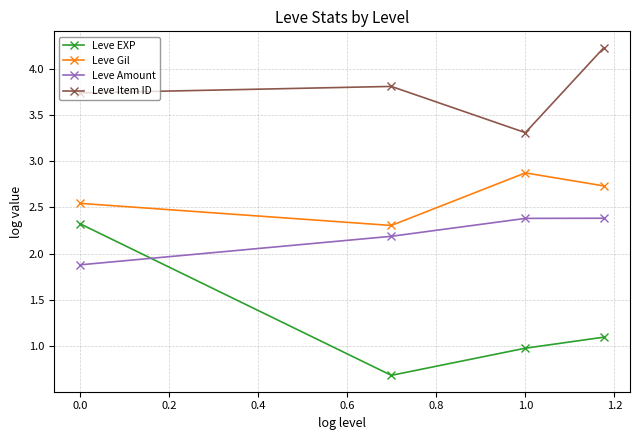

Does the chart have visible grid lines?

Yes